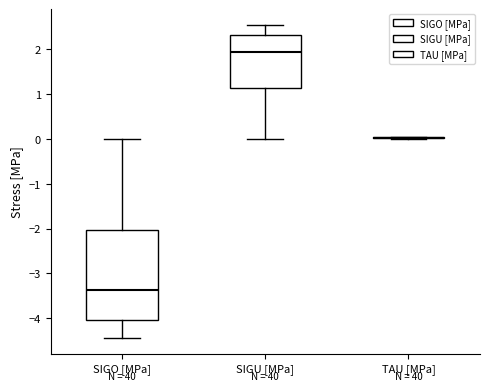

Reading left to right, transcribe this box plot: for each box, give where its median line is, the range the box spans, and where its two whiskers end, as read against the y-axis. The values are not printed on the chart, so give them approximately, as read against the axis.

SIGO [MPa]: median -3.4, box -4.0 to -2.0, whiskers -4.4 to 0.0
SIGU [MPa]: median 1.9, box 1.1 to 2.3, whiskers 0.0 to 2.5
TAU [MPa]: box collapsed to a line at 0.0, whiskers 0.0 to 0.0